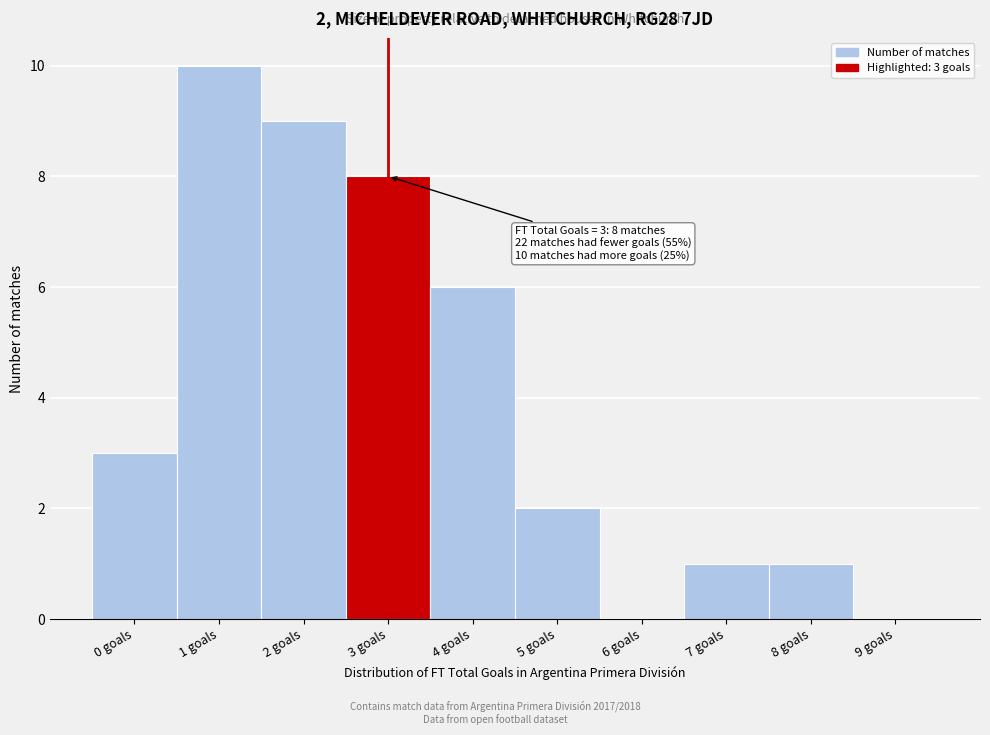

Over which range of the x-axis is the bar tallest?

0.5 to 1.5